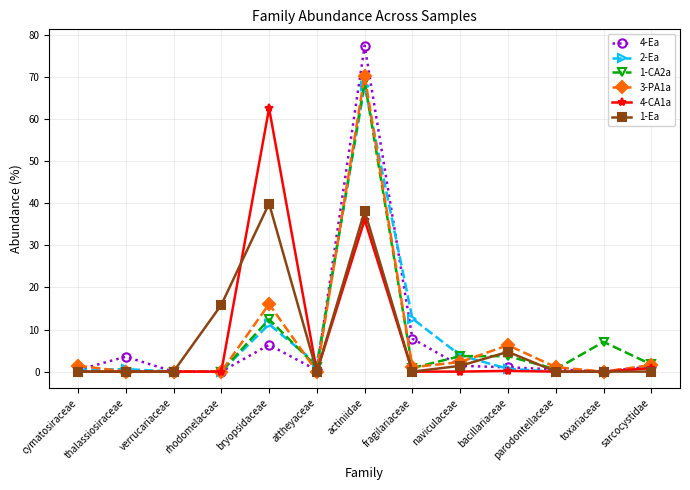

What is the label of the 7th point from the right?

actiniidae